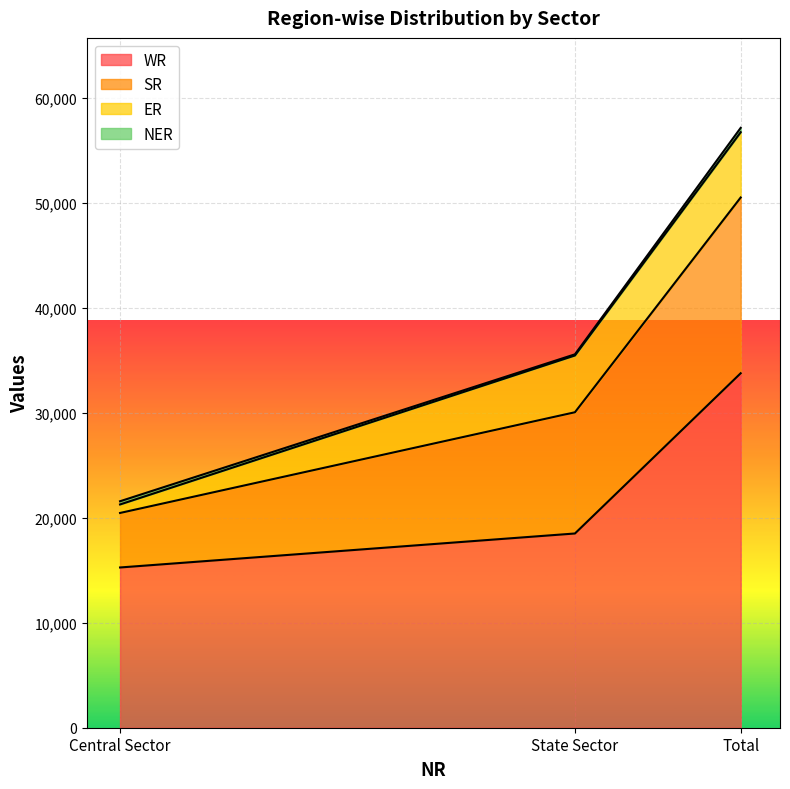

Is it true that WR equals 33748 at Total?

True